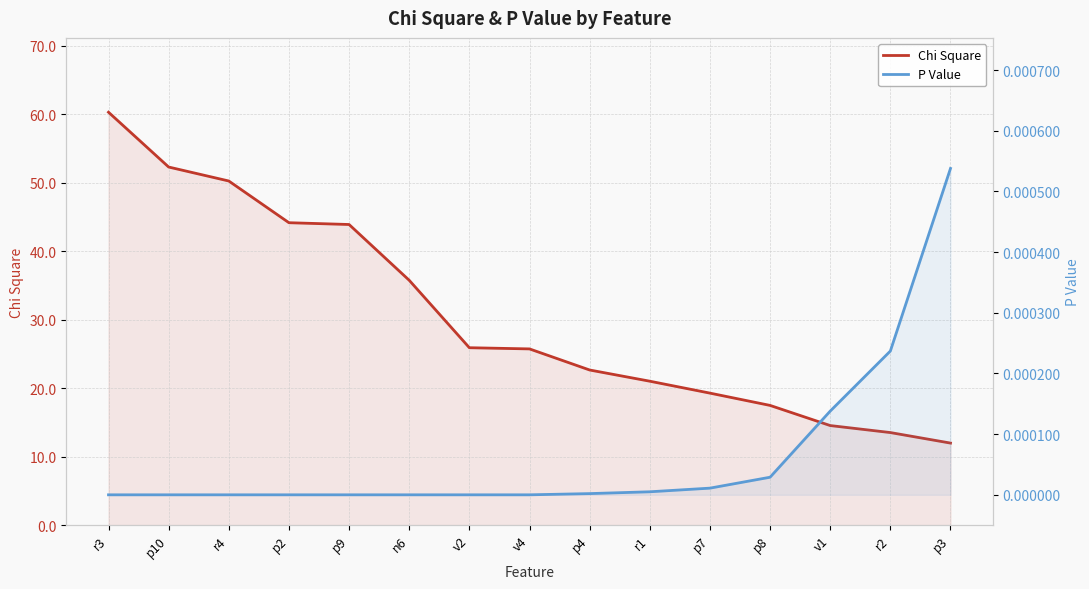

Which label corresponds to the smallest value in the chart?

r3